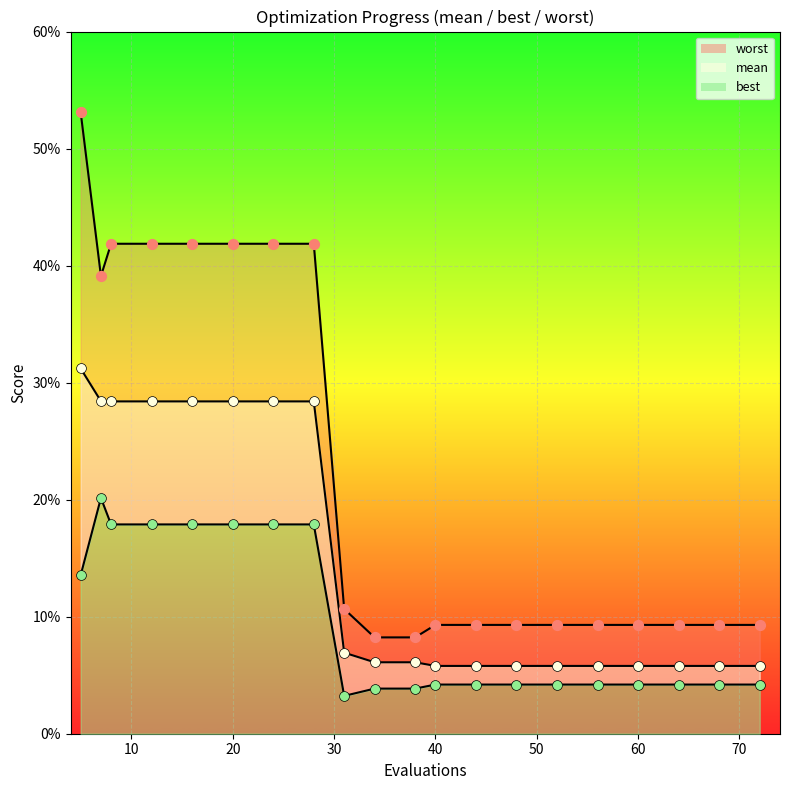

Which series has the largest Y range (max minus min)?

worst